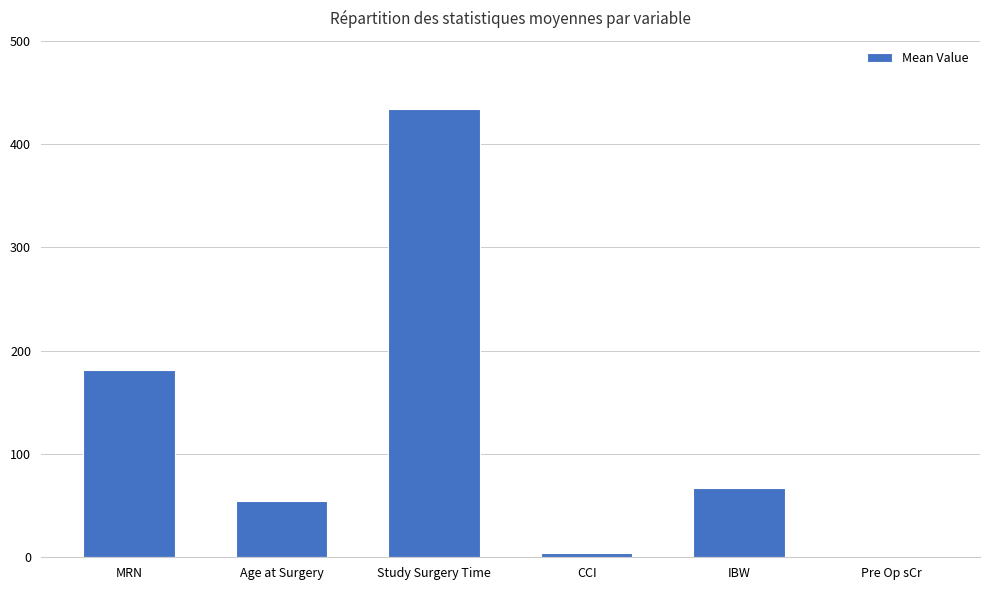

Where is the data nearest to the value 217?

MRN